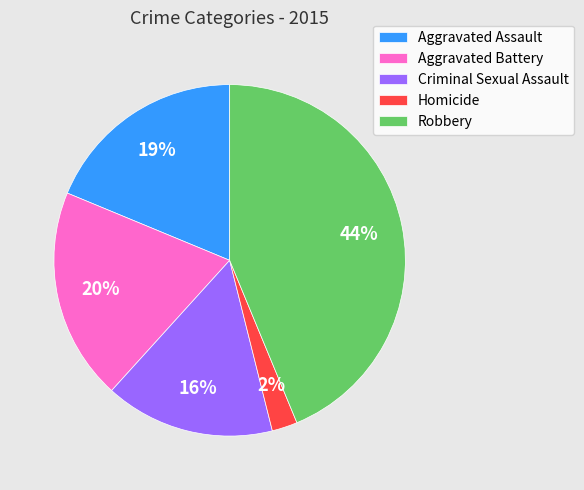

Is it true that Aggravated Assault is 28% of the pie?

False